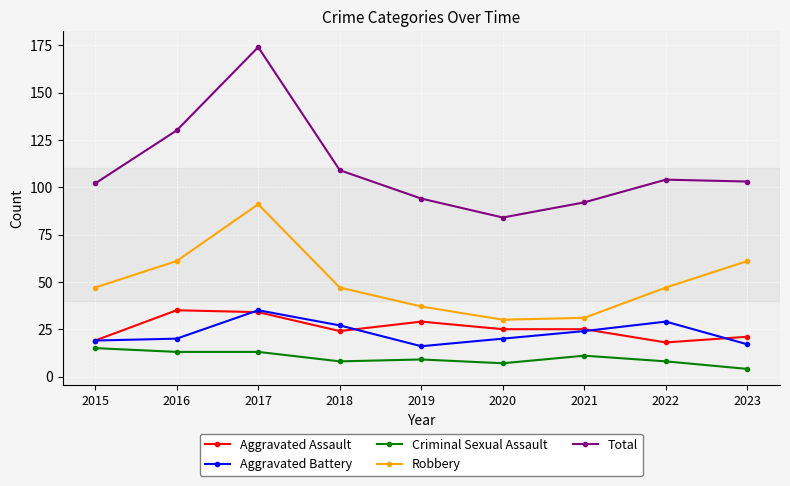

How many lines are shown in the chart?

5